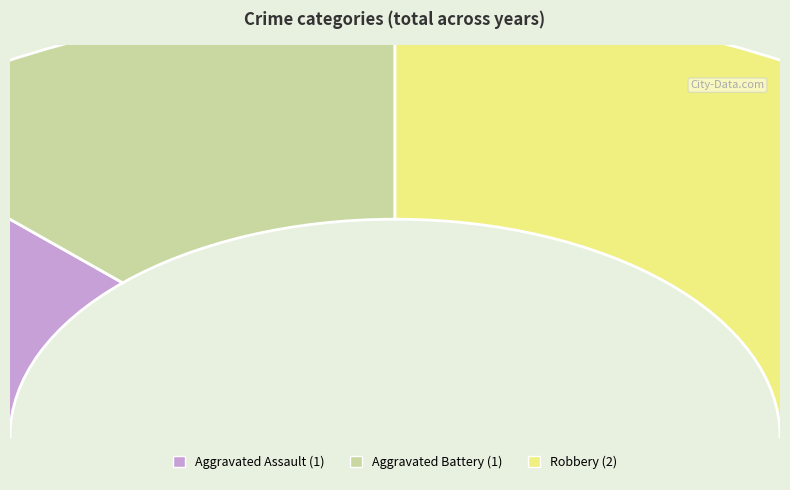

Which slice is the smallest?

Aggravated Assault